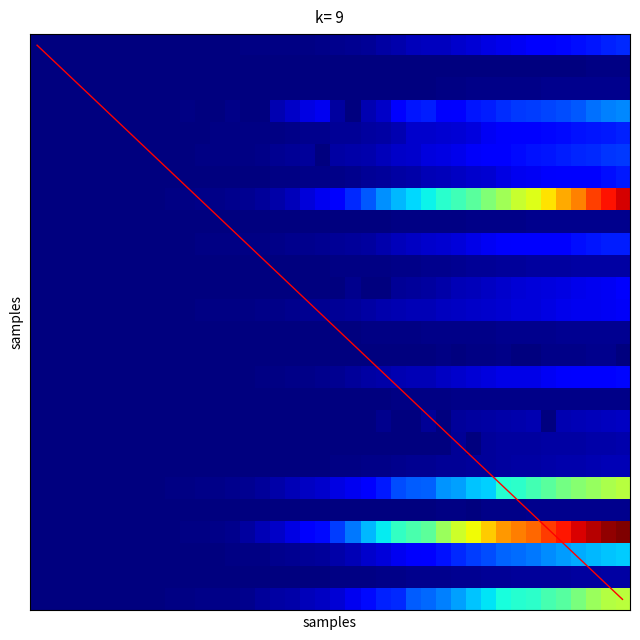

Reading left to right, list all the values displayed in this chart.

AG: 0.0	0.0	0.0	0.0	0.0	0.0	0.0	0.0	0.0	0.0	0.0	0.0	0.0	0.0	0.0	0.0	0.0	0.0	0.0	0.0	0.0	0.0	0.0	0.0	0.0	0.1	0.1	0.1	0.1	0.1	0.1	0.1	0.1	0.1	0.1	0.1	0.1	0.1	0.2	0.2
AI: 0.0	0.0	0.0	0.0	0.0	0.0	0.0	0.0	0.0	0.0	0.0	0.0	0.0	0.0	0.0	0.0	0.0	0.0	0.0	0.0	0.0	0.0	0.0	0.0	0.0	0.0	0.0	0.0	0.0	0.0	0.0	0.0	0.0	0.0	0.0	0.0	0.0	0.0	0.0	0.0
AR: 0.0	0.0	0.0	0.0	0.0	0.0	0.0	0.0	0.0	0.0	0.0	0.0	0.0	0.0	0.0	0.0	0.0	0.0	0.0	0.0	0.0	0.0	0.0	0.0	0.0	0.0	0.0	0.0	0.0	0.0	0.0	0.0	0.0	0.0	0.0	0.0	0.0	0.0	0.0	0.0
BE: 0.0	0.0	0.0	0.0	0.0	0.0	0.0	0.0	0.0	0.0	0.0	0.0	0.0	0.0	0.0	0.0	0.0	0.1	0.1	0.1	0.0	0.0	0.0	0.1	0.1	0.1	0.2	0.1	0.1	0.1	0.2	0.2	0.2	0.2	0.2	0.2	0.2	0.2	0.3	0.3
BL: 0.0	0.0	0.0	0.0	0.0	0.0	0.0	0.0	0.0	0.0	0.0	0.0	0.0	0.0	0.0	0.0	0.0	0.0	0.0	0.0	0.0	0.0	0.0	0.0	0.0	0.1	0.1	0.1	0.1	0.1	0.1	0.1	0.1	0.1	0.1	0.1	0.1	0.1	0.2	0.2
BS: 0.0	0.0	0.0	0.0	0.0	0.0	0.0	0.0	0.0	0.0	0.0	0.0	0.0	0.0	0.0	0.0	0.0	0.0	0.0	0.0	0.0	0.0	0.0	0.1	0.1	0.1	0.1	0.1	0.1	0.1	0.1	0.1	0.1	0.1	0.1	0.2	0.2	0.2	0.2	0.2
FR: 0.0	0.0	0.0	0.0	0.0	0.0	0.0	0.0	0.0	0.0	0.0	0.0	0.0	0.0	0.0	0.0	0.0	0.0	0.0	0.0	0.0	0.0	0.0	0.0	0.0	0.0	0.0	0.1	0.1	0.1	0.1	0.1	0.1	0.1	0.1	0.1	0.1	0.1	0.1	0.1
GE: 0.0	0.0	0.0	0.0	0.0	0.0	0.0	0.0	0.0	0.0	0.0	0.0	0.0	0.0	0.0	0.0	0.0	0.1	0.1	0.1	0.1	0.2	0.2	0.3	0.3	0.3	0.4	0.4	0.4	0.5	0.5	0.5	0.6	0.6	0.7	0.7	0.8	0.8	0.9	0.9
GL: 0.0	0.0	0.0	0.0	0.0	0.0	0.0	0.0	0.0	0.0	0.0	0.0	0.0	0.0	0.0	0.0	0.0	0.0	0.0	0.0	0.0	0.0	0.0	0.0	0.0	0.0	0.0	0.0	0.0	0.0	0.0	0.0	0.0	0.0	0.0	0.0	0.0	0.0	0.0	0.0
GR: 0.0	0.0	0.0	0.0	0.0	0.0	0.0	0.0	0.0	0.0	0.0	0.0	0.0	0.0	0.0	0.0	0.0	0.0	0.0	0.0	0.0	0.0	0.0	0.0	0.1	0.1	0.1	0.1	0.1	0.1	0.1	0.1	0.1	0.1	0.1	0.1	0.1	0.1	0.2	0.2
JU: 0.0	0.0	0.0	0.0	0.0	0.0	0.0	0.0	0.0	0.0	0.0	0.0	0.0	0.0	0.0	0.0	0.0	0.0	0.0	0.0	0.0	0.0	0.0	0.0	0.0	0.0	0.0	0.0	0.0	0.0	0.0	0.0	0.0	0.0	0.0	0.0	0.0	0.0	0.0	0.0
LU: 0.0	0.0	0.0	0.0	0.0	0.0	0.0	0.0	0.0	0.0	0.0	0.0	0.0	0.0	0.0	0.0	0.0	0.0	0.0	0.0	0.0	0.0	0.0	0.0	0.0	0.0	0.0	0.0	0.0	0.1	0.1	0.1	0.1	0.1	0.1	0.1	0.1	0.1	0.1	0.1
NE: 0.0	0.0	0.0	0.0	0.0	0.0	0.0	0.0	0.0	0.0	0.0	0.0	0.0	0.0	0.0	0.0	0.0	0.0	0.0	0.0	0.0	0.0	0.0	0.0	0.0	0.0	0.1	0.1	0.1	0.1	0.1	0.1	0.1	0.1	0.1	0.1	0.1	0.1	0.1	0.1
NW: 0.0	0.0	0.0	0.0	0.0	0.0	0.0	0.0	0.0	0.0	0.0	0.0	0.0	0.0	0.0	0.0	0.0	0.0	0.0	0.0	0.0	0.0	0.0	0.0	0.0	0.0	0.0	0.0	0.0	0.0	0.0	0.0	0.0	0.0	0.0	0.0	0.0	0.0	0.0	0.0
OW: 0.0	0.0	0.0	0.0	0.0	0.0	0.0	0.0	0.0	0.0	0.0	0.0	0.0	0.0	0.0	0.0	0.0	0.0	0.0	0.0	0.0	0.0	0.0	0.0	0.0	0.0	0.0	0.0	0.0	0.0	0.0	0.0	0.0	0.0	0.0	0.0	0.0	0.0	0.0	0.0
SG: 0.0	0.0	0.0	0.0	0.0	0.0	0.0	0.0	0.0	0.0	0.0	0.0	0.0	0.0	0.0	0.0	0.0	0.0	0.0	0.0	0.0	0.0	0.0	0.0	0.0	0.0	0.1	0.1	0.1	0.1	0.1	0.1	0.1	0.1	0.1	0.1	0.1	0.1	0.1	0.1
SH: 0.0	0.0	0.0	0.0	0.0	0.0	0.0	0.0	0.0	0.0	0.0	0.0	0.0	0.0	0.0	0.0	0.0	0.0	0.0	0.0	0.0	0.0	0.0	0.0	0.0	0.0	0.0	0.0	0.0	0.0	0.0	0.0	0.0	0.0	0.0	0.0	0.0	0.0	0.0	0.0
SO: 0.0	0.0	0.0	0.0	0.0	0.0	0.0	0.0	0.0	0.0	0.0	0.0	0.0	0.0	0.0	0.0	0.0	0.0	0.0	0.0	0.0	0.0	0.0	0.0	0.0	0.0	0.0	0.0	0.0	0.0	0.0	0.0	0.0	0.0	0.0	0.0	0.1	0.1	0.1	0.1
SZ: 0.0	0.0	0.0	0.0	0.0	0.0	0.0	0.0	0.0	0.0	0.0	0.0	0.0	0.0	0.0	0.0	0.0	0.0	0.0	0.0	0.0	0.0	0.0	0.0	0.0	0.0	0.0	0.0	0.0	0.0	0.0	0.0	0.0	0.0	0.0	0.0	0.0	0.0	0.0	0.0
TG: 0.0	0.0	0.0	0.0	0.0	0.0	0.0	0.0	0.0	0.0	0.0	0.0	0.0	0.0	0.0	0.0	0.0	0.0	0.0	0.0	0.0	0.0	0.0	0.0	0.0	0.0	0.0	0.0	0.0	0.0	0.0	0.0	0.0	0.0	0.0	0.0	0.0	0.0	0.0	0.1
TI: 0.0	0.0	0.0	0.0	0.0	0.0	0.0	0.0	0.0	0.0	0.0	0.0	0.0	0.0	0.0	0.0	0.0	0.0	0.1	0.1	0.1	0.1	0.1	0.1	0.2	0.2	0.2	0.3	0.3	0.3	0.3	0.4	0.4	0.4	0.5	0.5	0.5	0.5	0.6	0.6
UR: 0.0	0.0	0.0	0.0	0.0	0.0	0.0	0.0	0.0	0.0	0.0	0.0	0.0	0.0	0.0	0.0	0.0	0.0	0.0	0.0	0.0	0.0	0.0	0.0	0.0	0.0	0.0	0.0	0.0	0.0	0.0	0.0	0.0	0.0	0.0	0.0	0.0	0.0	0.0	0.0
VD: 0.0	0.0	0.0	0.0	0.0	0.0	0.0	0.0	0.0	0.0	0.0	0.0	0.0	0.0	0.0	0.0	0.1	0.1	0.1	0.1	0.2	0.2	0.3	0.4	0.4	0.4	0.5	0.5	0.6	0.6	0.7	0.7	0.8	0.8	0.8	0.9	0.9	1.0	1.0	1.0
VS: 0.0	0.0	0.0	0.0	0.0	0.0	0.0	0.0	0.0	0.0	0.0	0.0	0.0	0.0	0.0	0.0	0.0	0.0	0.0	0.0	0.0	0.1	0.1	0.1	0.1	0.1	0.1	0.1	0.2	0.2	0.2	0.2	0.2	0.2	0.3	0.3	0.3	0.3	0.3	0.3
ZG: 0.0	0.0	0.0	0.0	0.0	0.0	0.0	0.0	0.0	0.0	0.0	0.0	0.0	0.0	0.0	0.0	0.0	0.0	0.0	0.0	0.0	0.0	0.0	0.0	0.0	0.0	0.0	0.0	0.0	0.0	0.0	0.0	0.0	0.0	0.0	0.0	0.0	0.0	0.0	0.0
ZH: 0.0	0.0	0.0	0.0	0.0	0.0	0.0	0.0	0.0	0.0	0.0	0.0	0.0	0.0	0.0	0.0	0.0	0.0	0.1	0.1	0.1	0.1	0.1	0.2	0.2	0.2	0.2	0.3	0.3	0.3	0.3	0.4	0.4	0.4	0.4	0.5	0.5	0.5	0.6	0.6